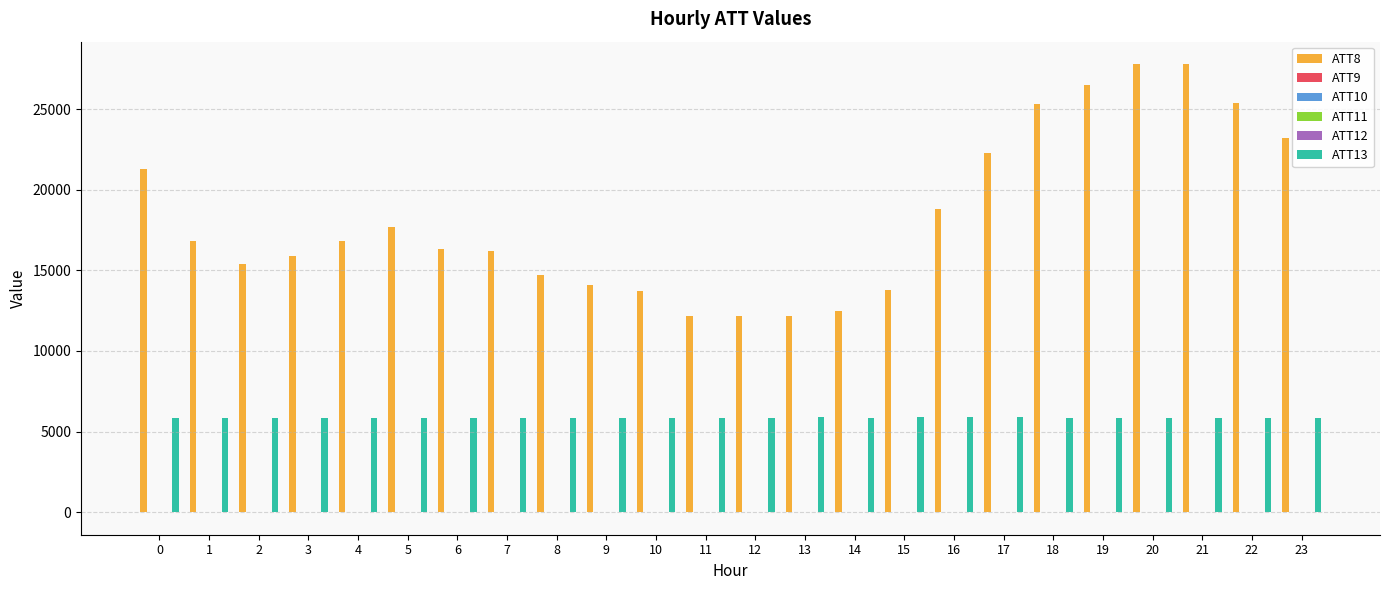

The value of ATT13 at 0 is 5825.1. True or false?

True